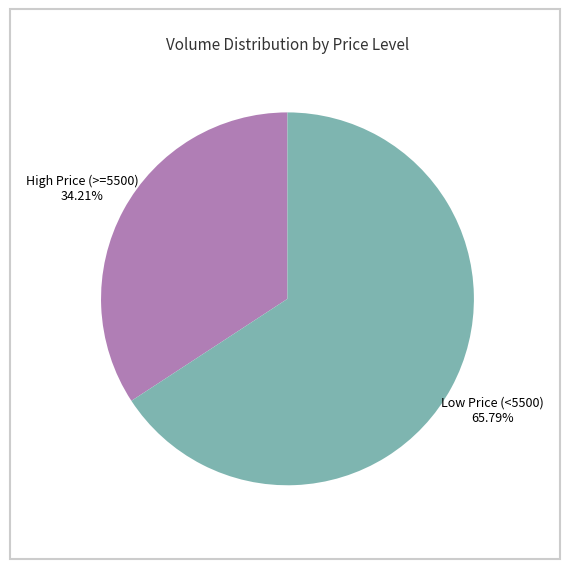

Is the sum of Low Price (<5500) and High Price (>=5500) greater than half?

Yes